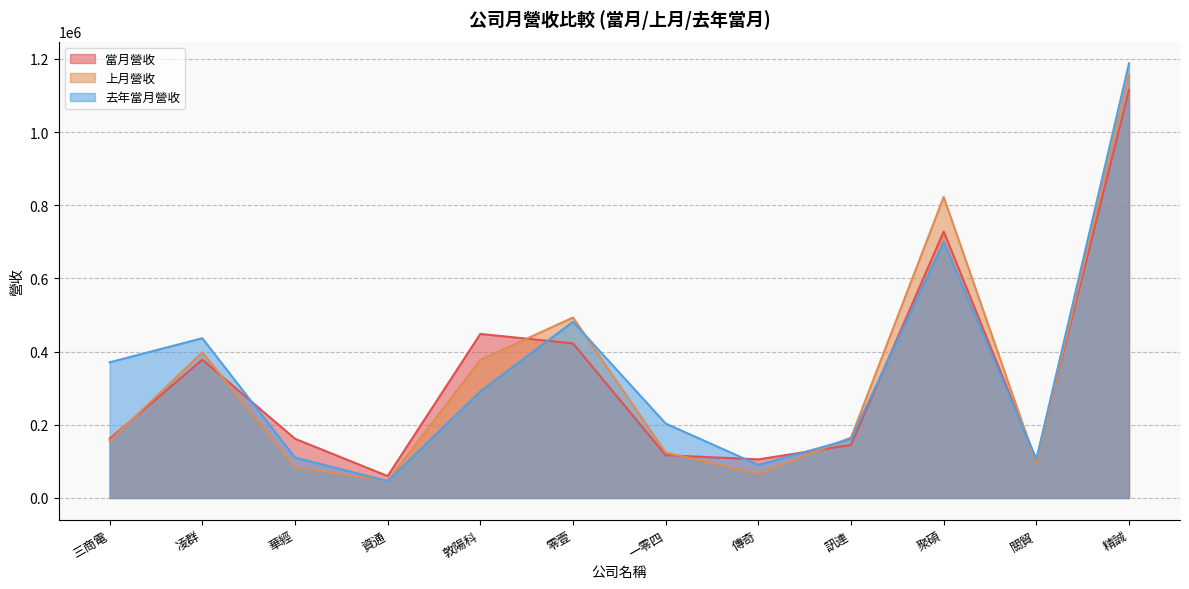

Reading right to left, what are all the values shown in this chart?

當月營收: 1115719	103622	728444	145249	105544	116949	422614	448440	59954	161916	378143	162043
上月營收: 1157632	95739	822793	165119	66759	124010	493319	377356	46803	84343	398255	156041
去年當月營收: 1188023	105672	699846	161036	90403	203550	481672	291344	46115	110635	436663	370851